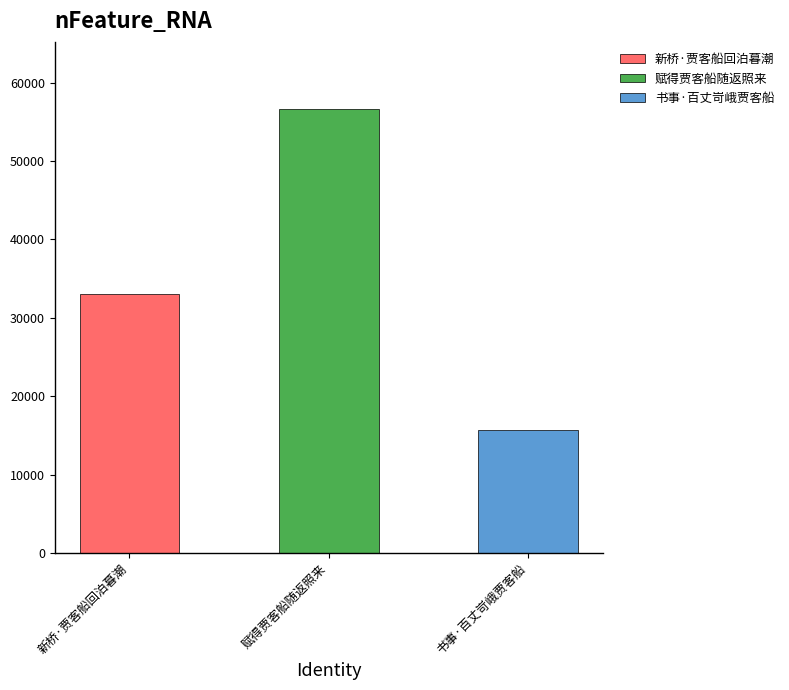

At which category does the chart reach its peak across all series?

赋得贾客船随返照来